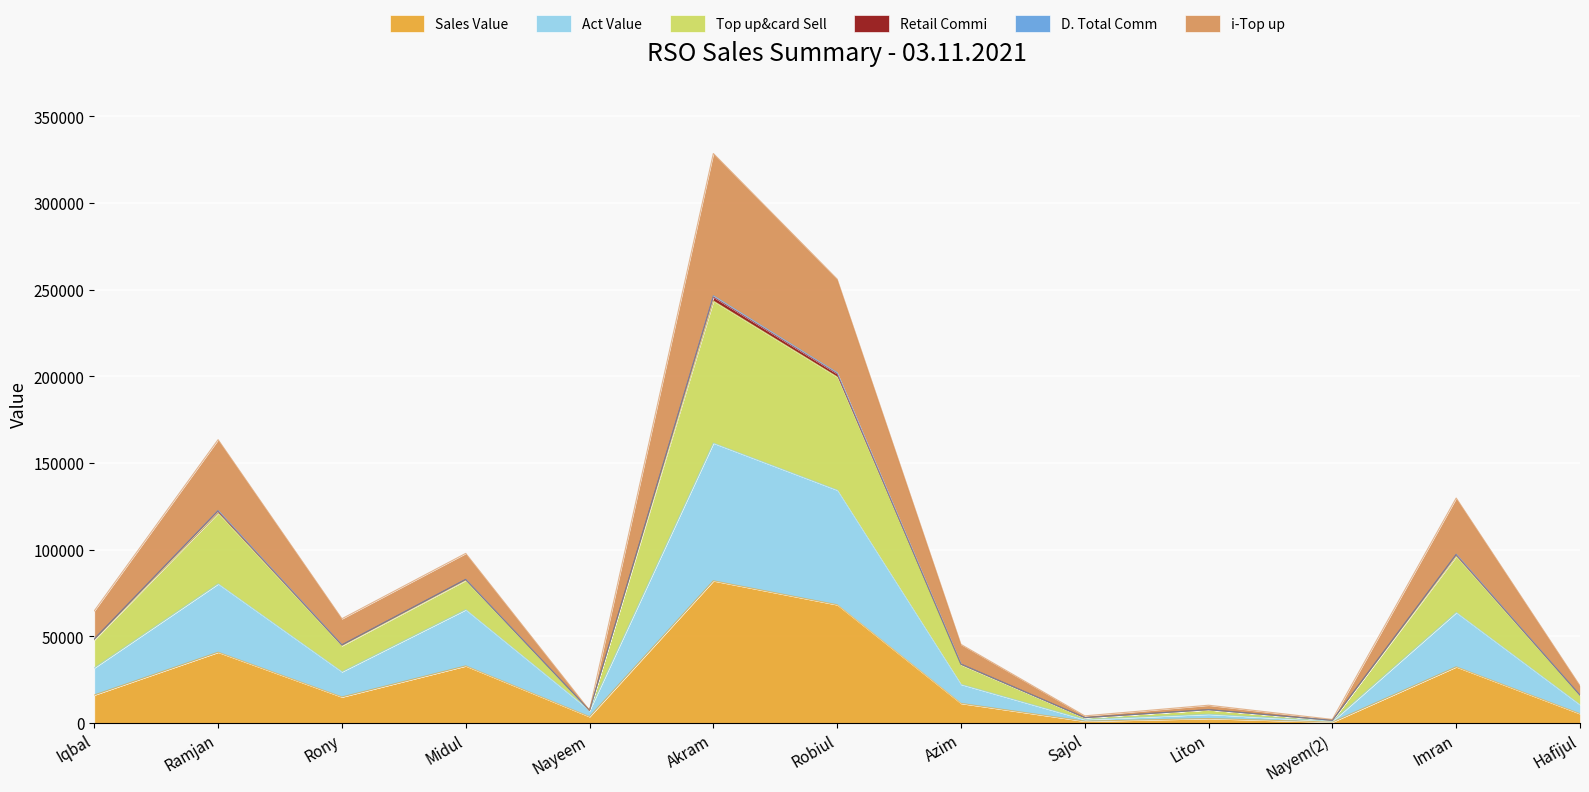

At which category does Retail Commi reach its first local peak?

Ramjan